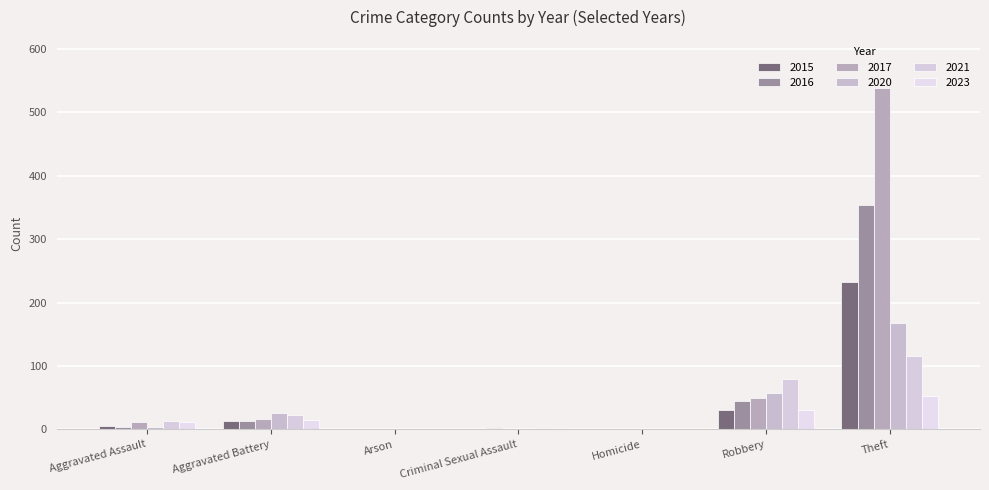

Does the chart contain stacked bars?

No